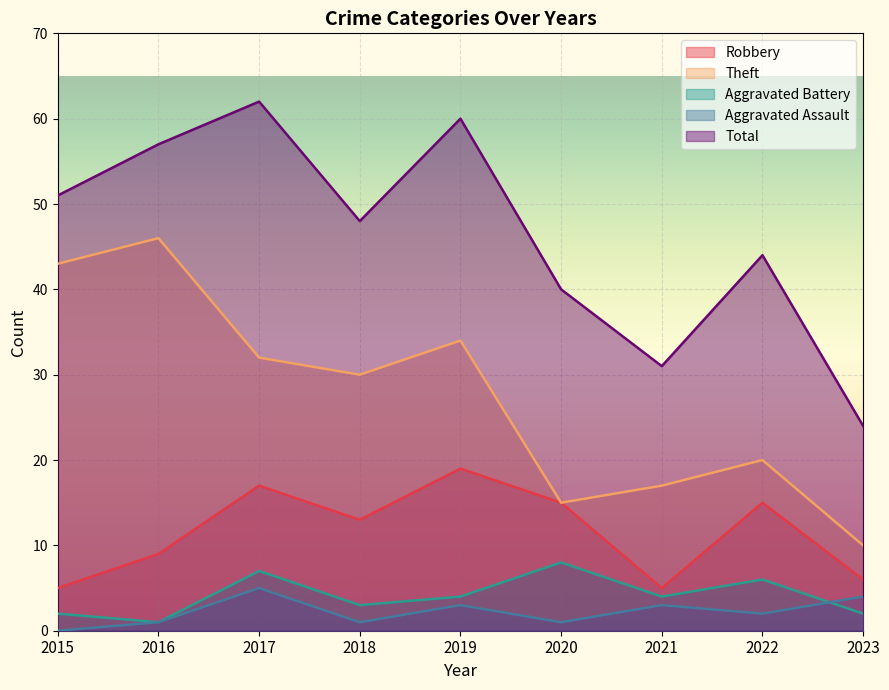

At 2017, list the series in order from largest to smallest.

Total, Theft, Robbery, Aggravated Battery, Aggravated Assault